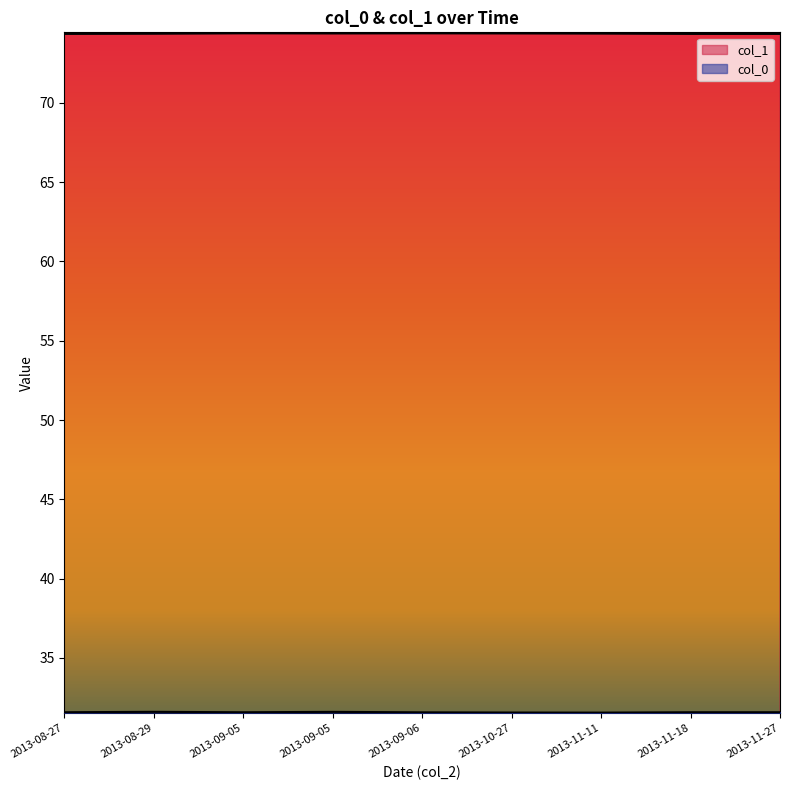

True or false: col_1 and col_0 intersect in this chart.

False